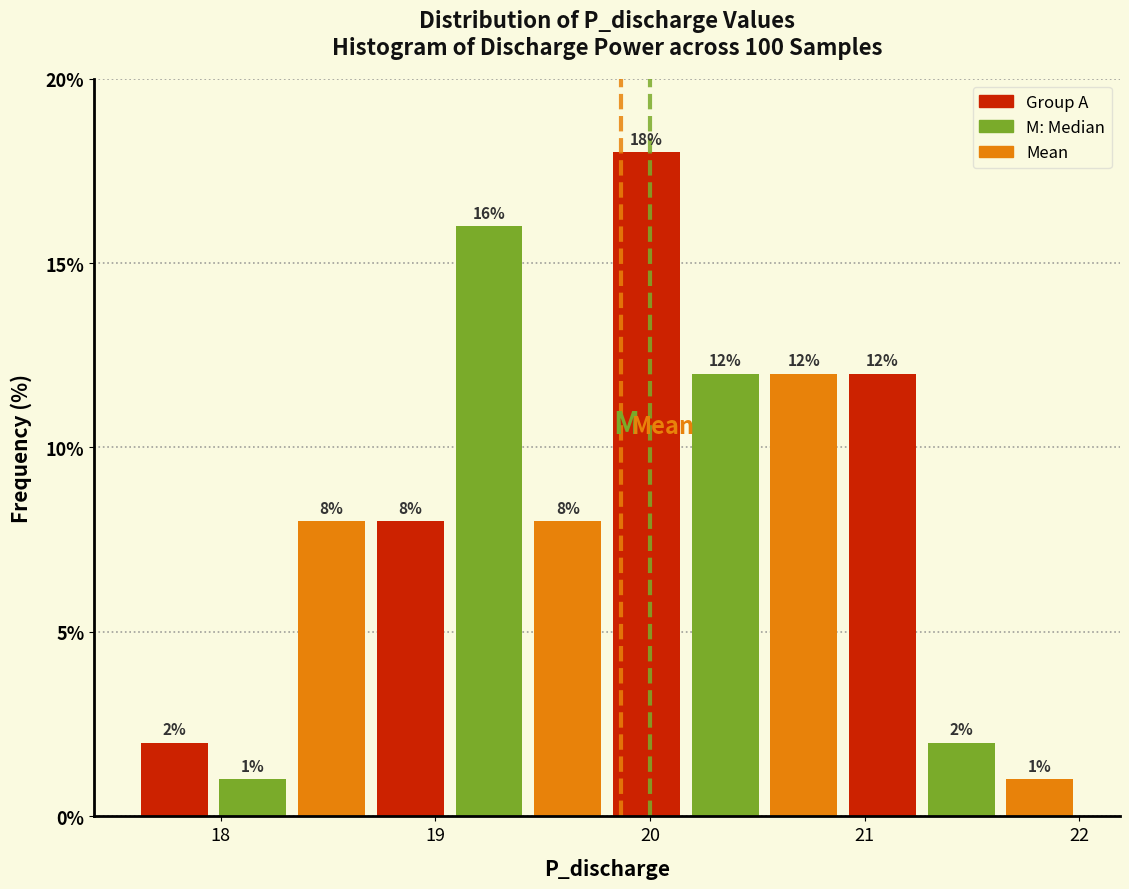

Around what value on the x-axis is the tallest bar? Give the approximate position of its centre, as read against the axis.

20.0